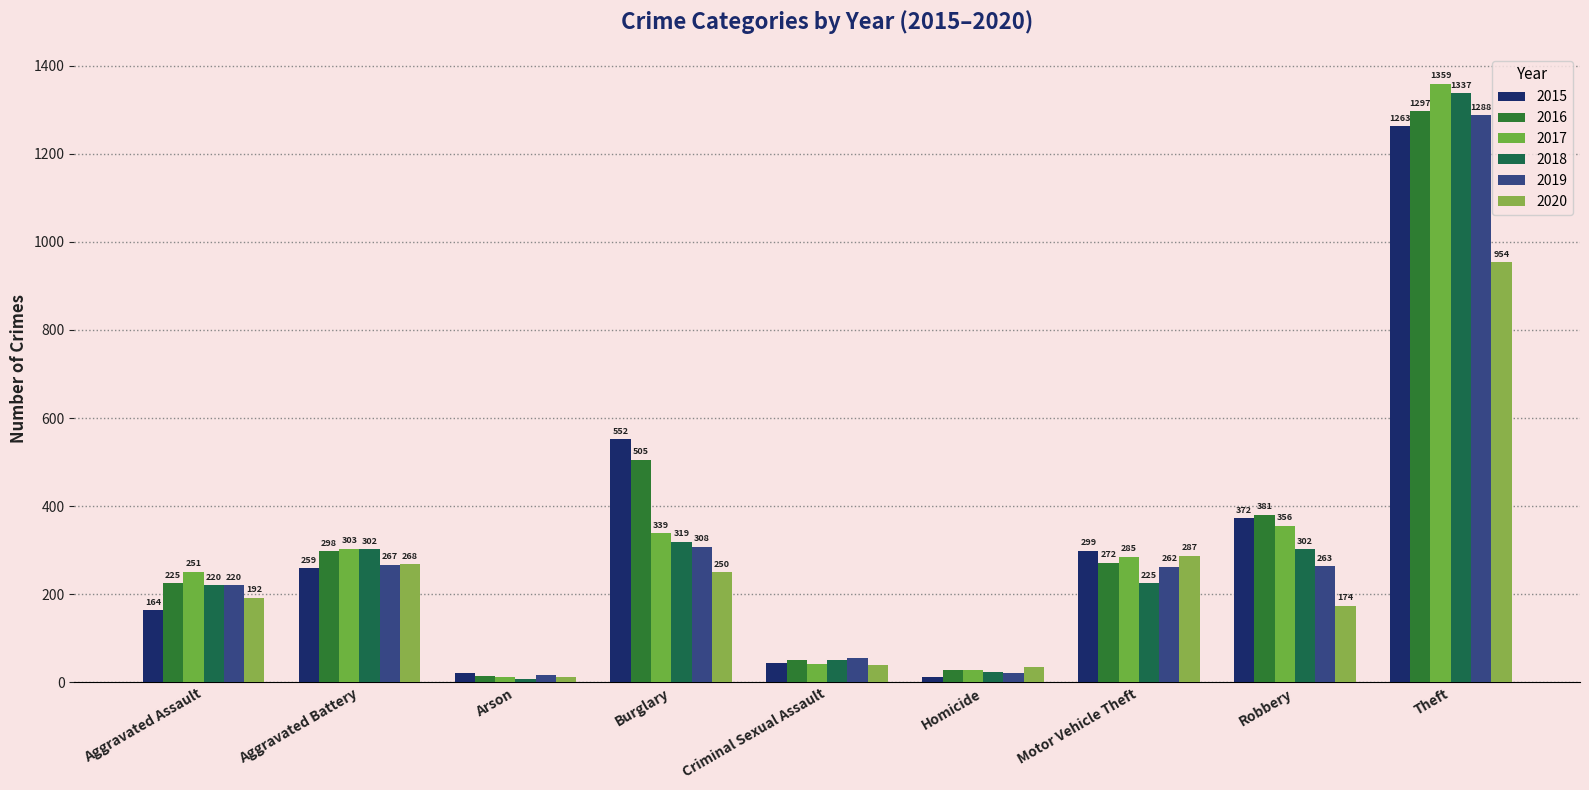

At Burglary, list the series in order from smallest to largest.

2020, 2019, 2018, 2017, 2016, 2015